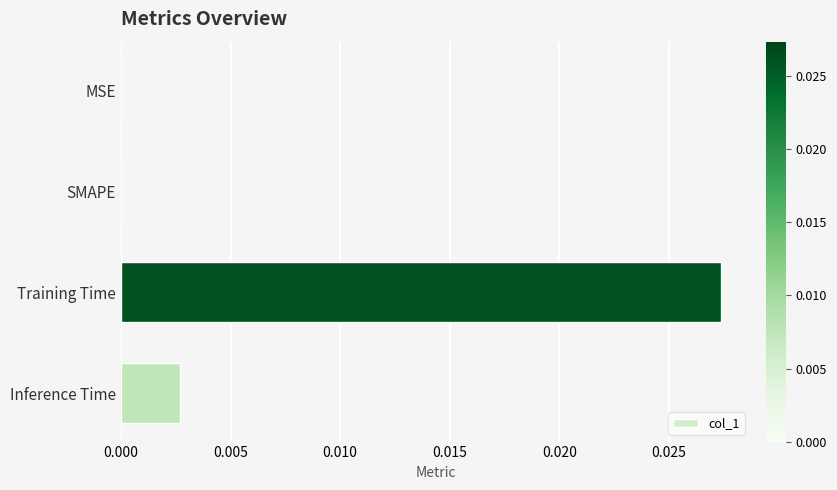

The chart shows a value of 0.0 at SMAPE. True or false?

True